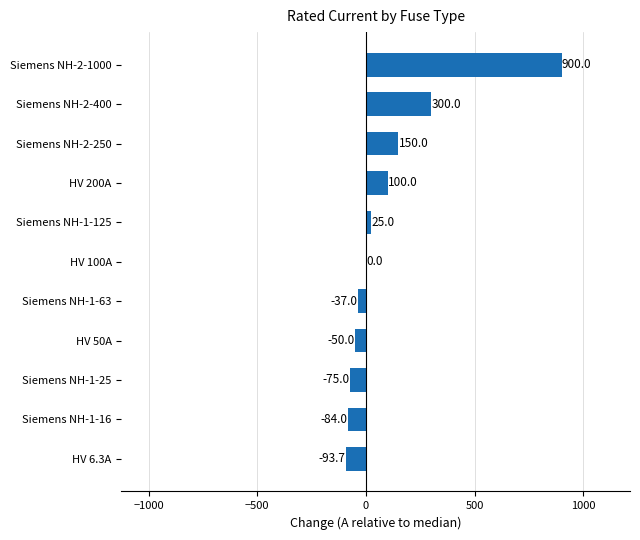

Which has a higher value, Siemens NH-2-1000 or Siemens NH-1-16?

Siemens NH-2-1000